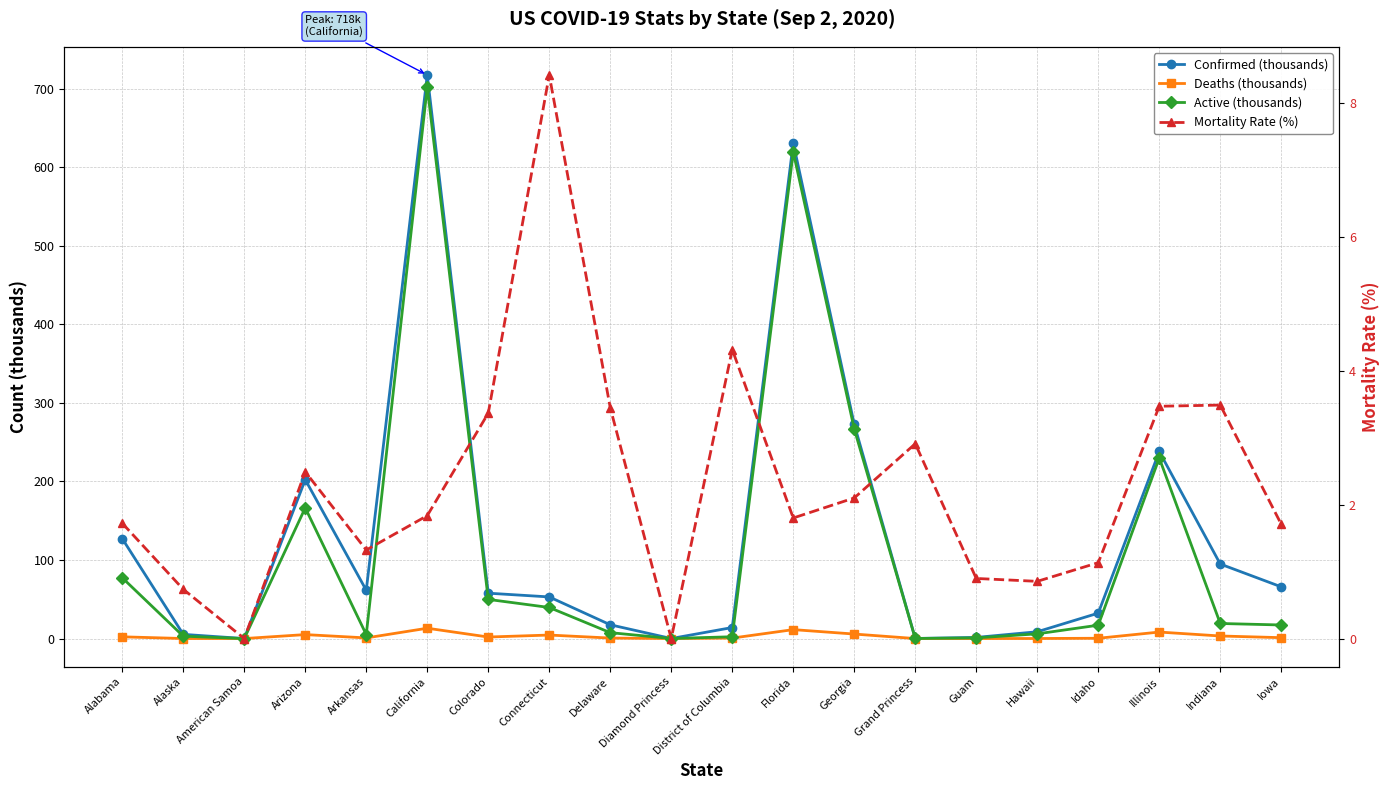

How many interior local peaks does the Mortality Rate (%) series have?

5